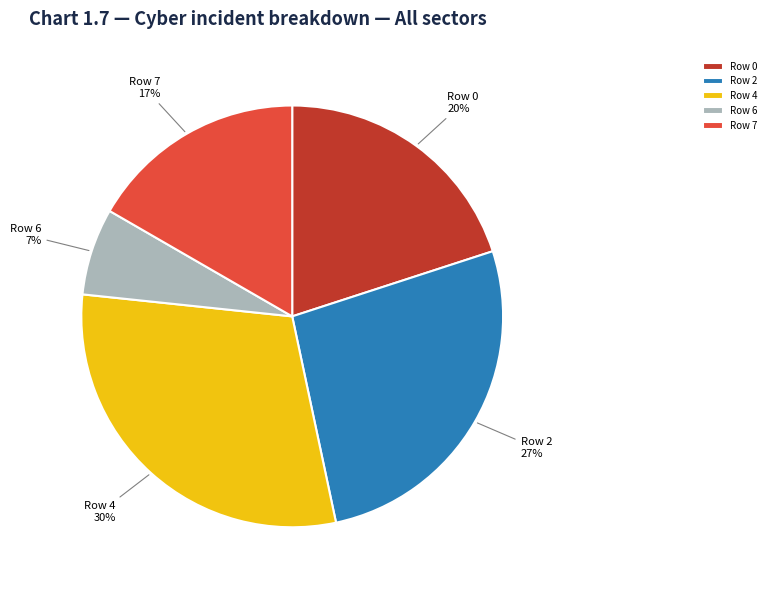

True or false: Row 4 accounts for 38% of the total.

False